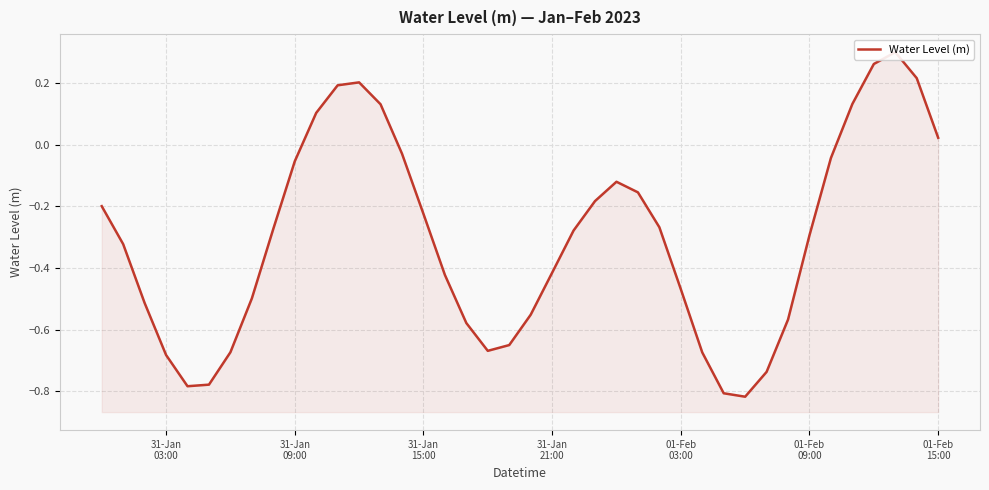

Does the chart display data point markers on the line(s)?

No